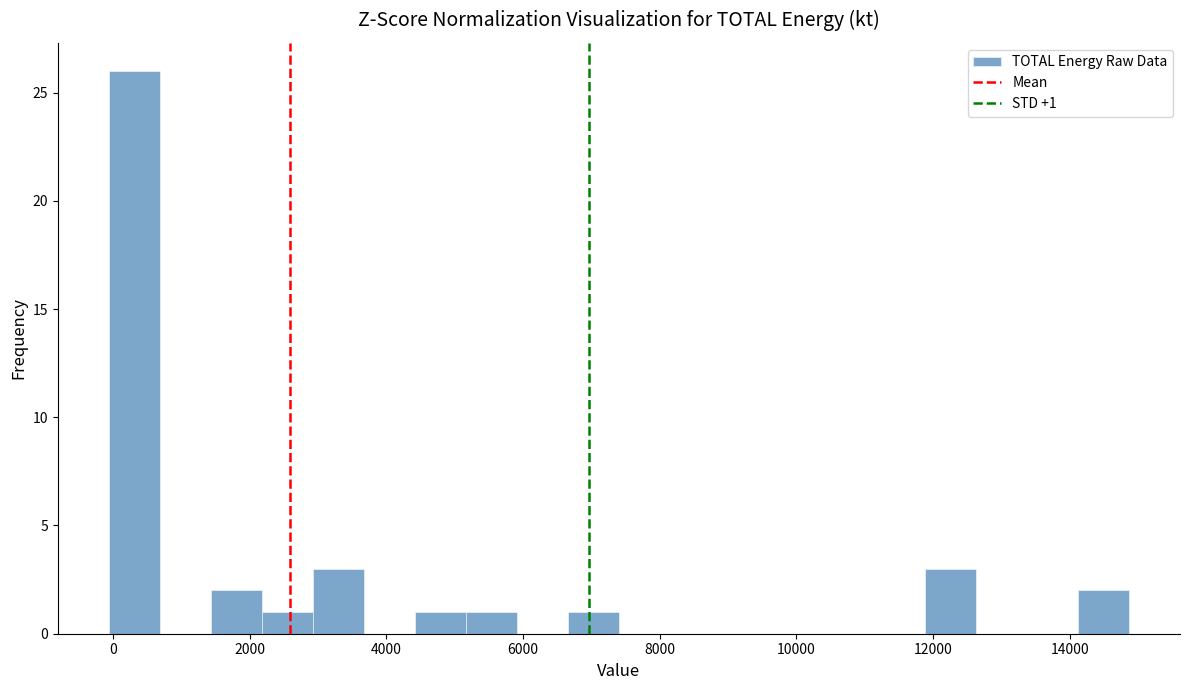

Around what value on the x-axis is the tallest bar? Give the approximate position of its centre, as read against the axis.

400